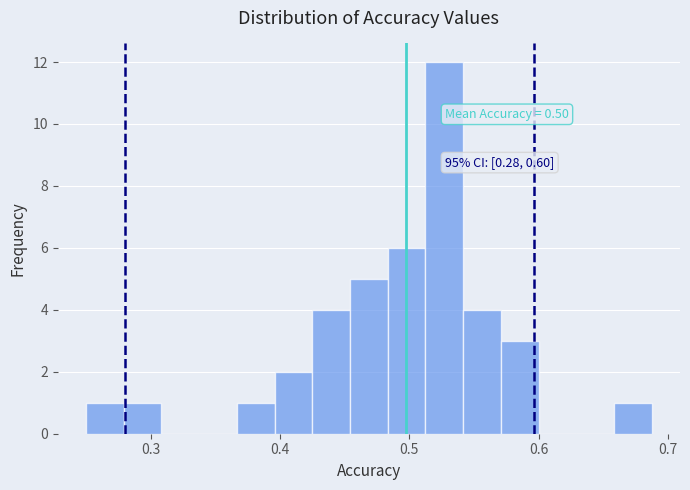

Around what value on the x-axis is the tallest bar? Give the approximate position of its centre, as read against the axis.

0.53